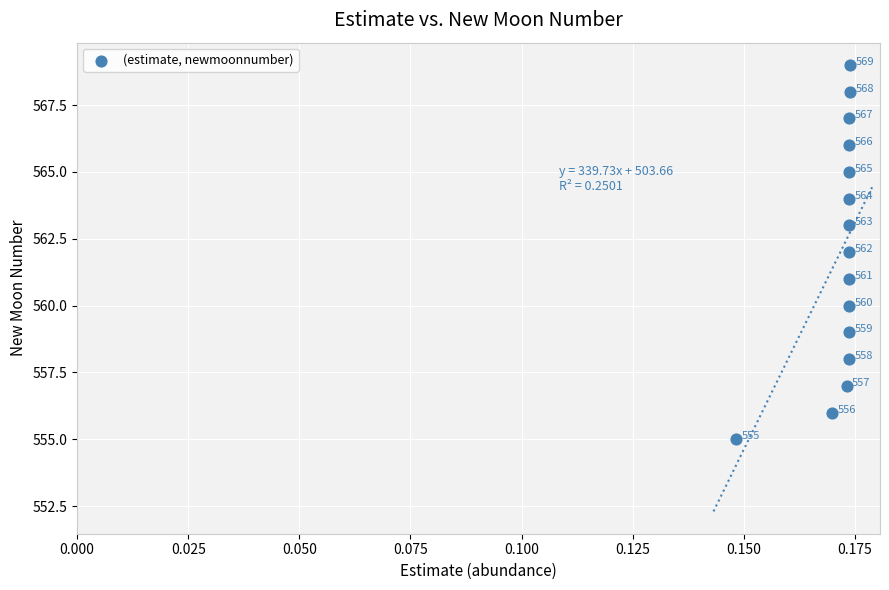

What Y value in the scatter plot is closest to 562?

562